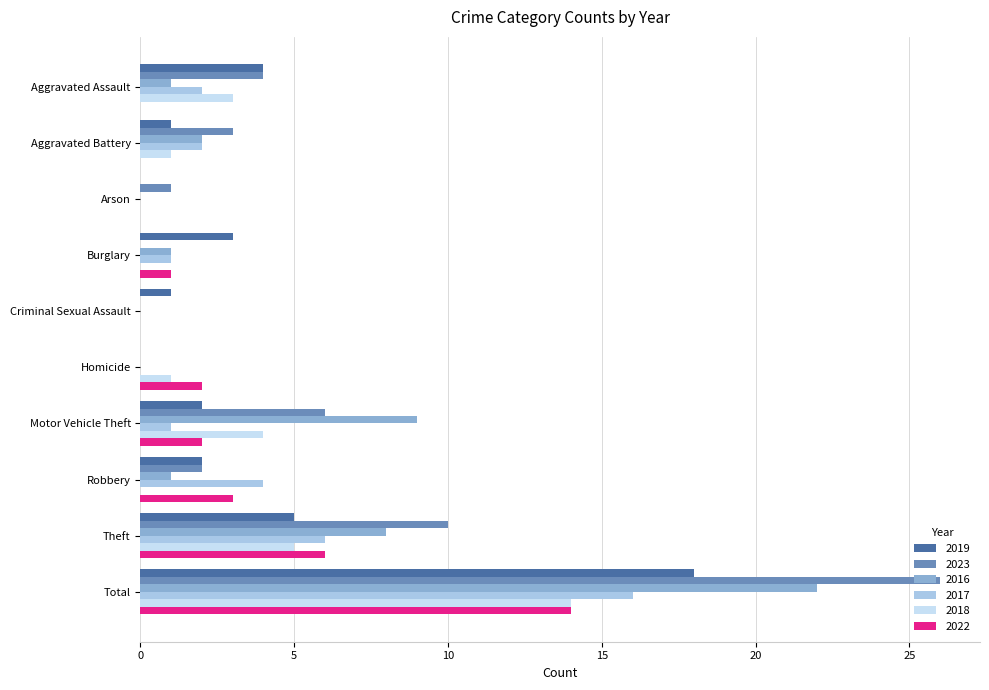

Which series changed the most between Aggravated Assault and Arson?

2019